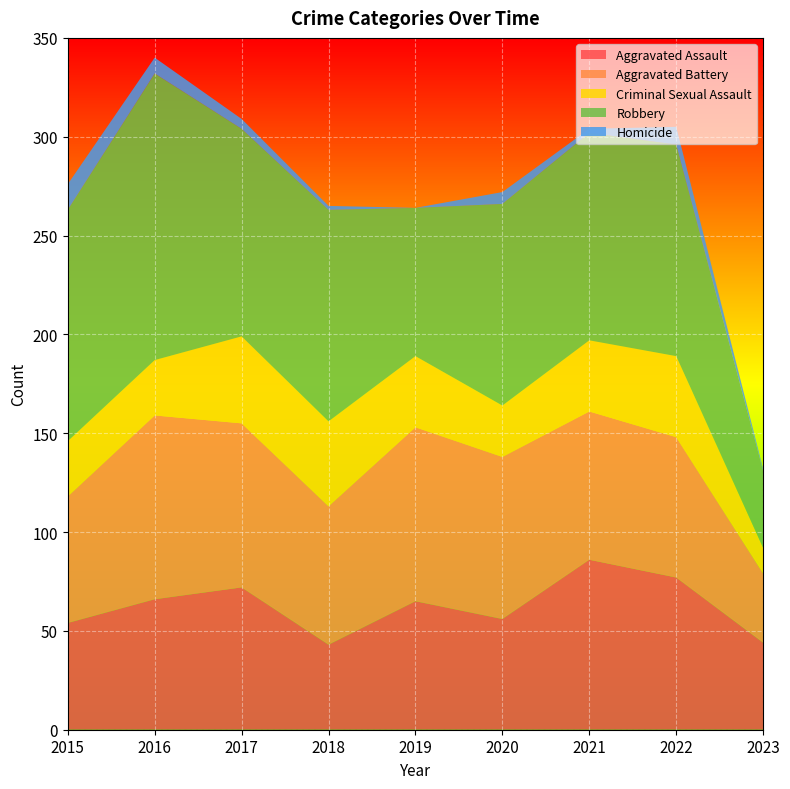

Reading right to left, what are all the values shown in this chart?

Aggravated Assault: 44	77	86	56	65	43	72	66	54
Aggravated Battery: 35	71	75	82	88	70	83	93	64
Criminal Sexual Assault: 13	41	36	26	36	43	44	28	28
Robbery: 39	107	105	102	75	107	105	145	117
Homicide: 1	9	2	6	0	2	5	8	13